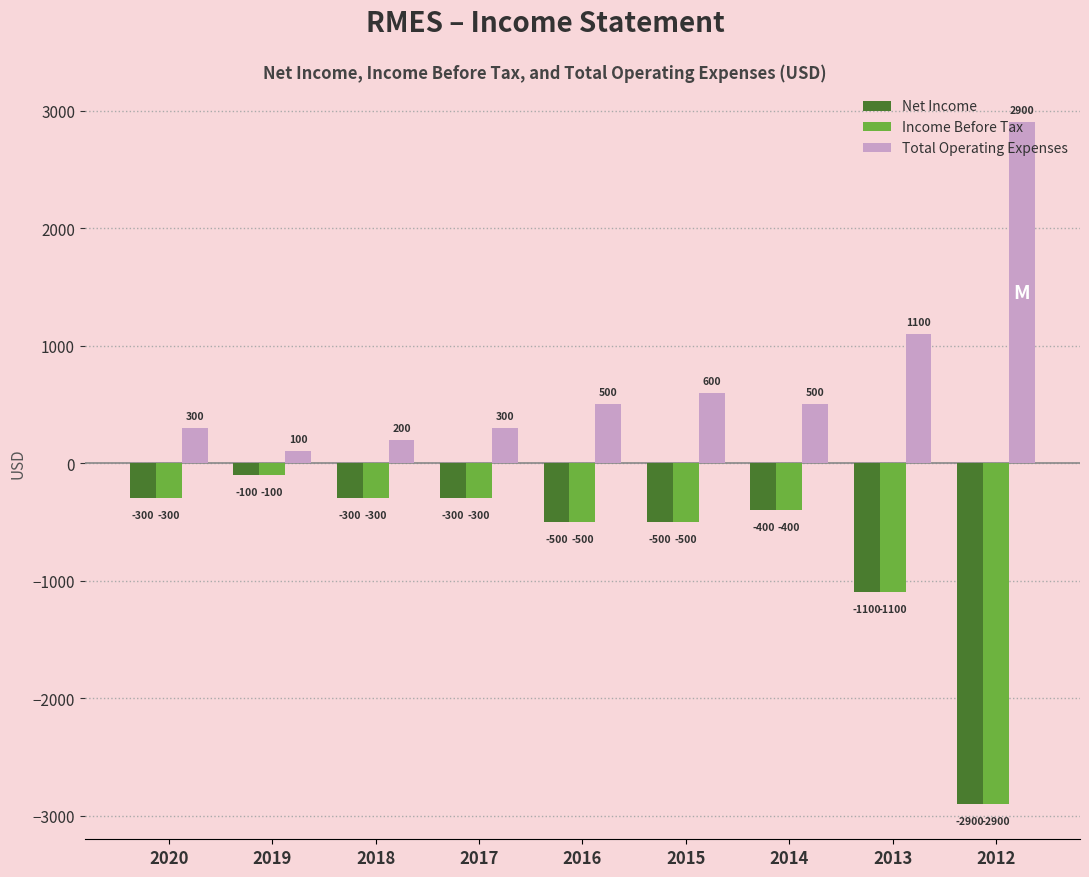

Reading left to right, what are all the values shown in this chart?

Net Income: 2020=-300	2019=-100	2018=-300	2017=-300	2016=-500	2015=-500	2014=-400	2013=-1100	2012=-2900
Income Before Tax: 2020=-300	2019=-100	2018=-300	2017=-300	2016=-500	2015=-500	2014=-400	2013=-1100	2012=-2900
Total Operating Expenses: 2020=300	2019=100	2018=200	2017=300	2016=500	2015=600	2014=500	2013=1100	2012=2900